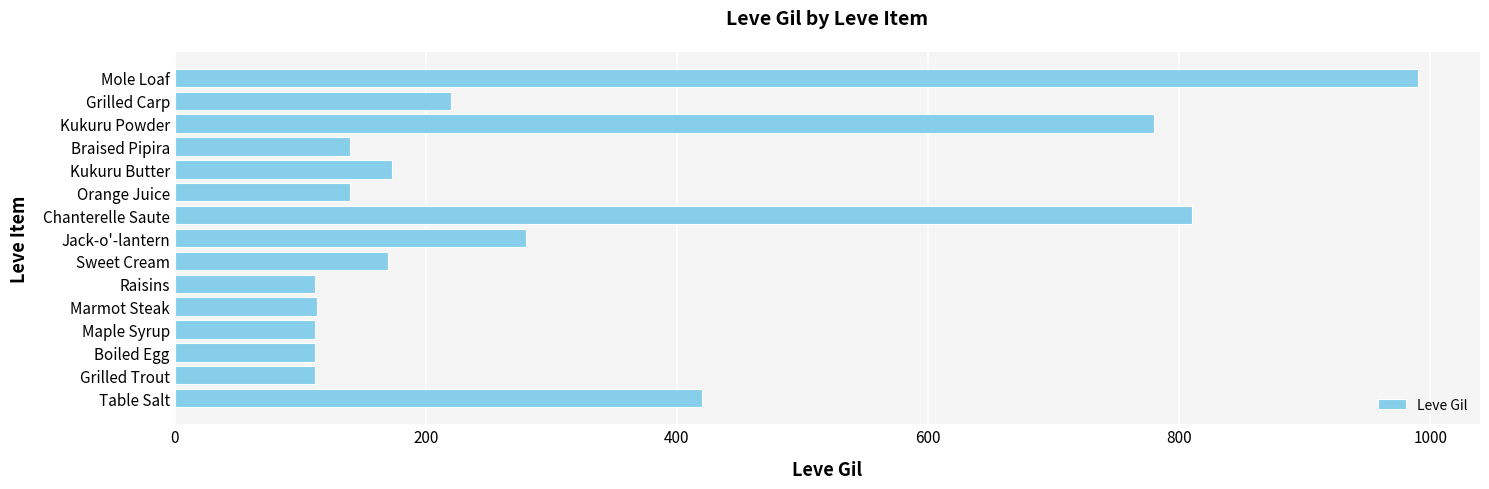

What is the change in value from Maple Syrup to Chanterelle Saute?

+698